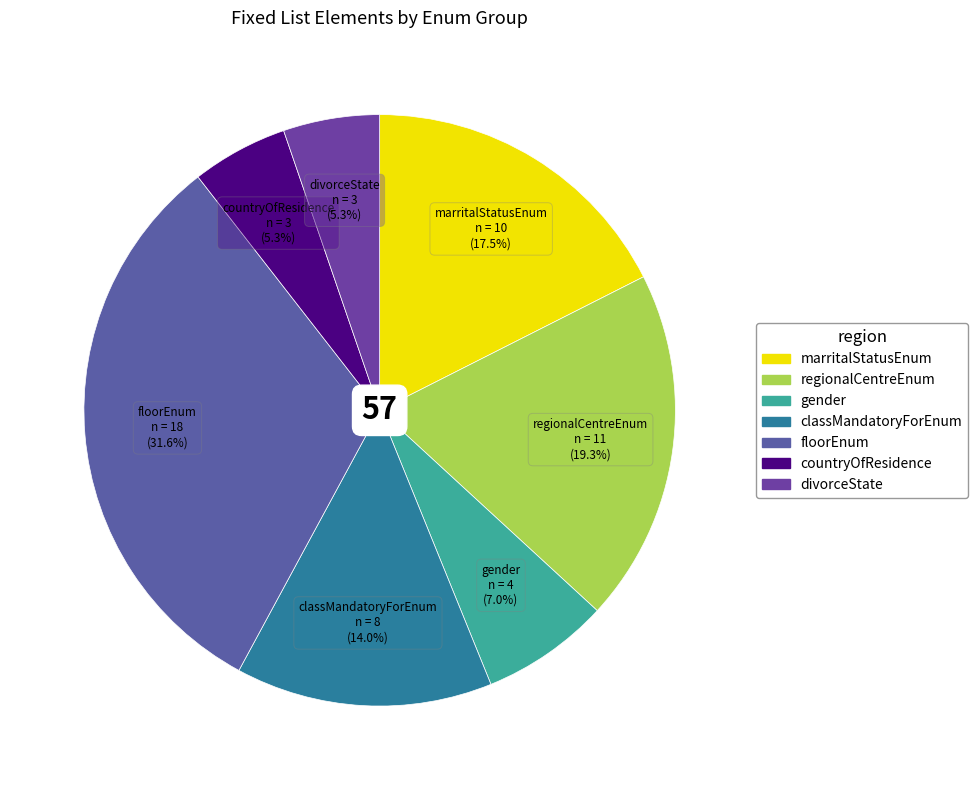

To the nearest percent, what is the combined percentage of regionalCentreEnum and countryOfResidence?

25%